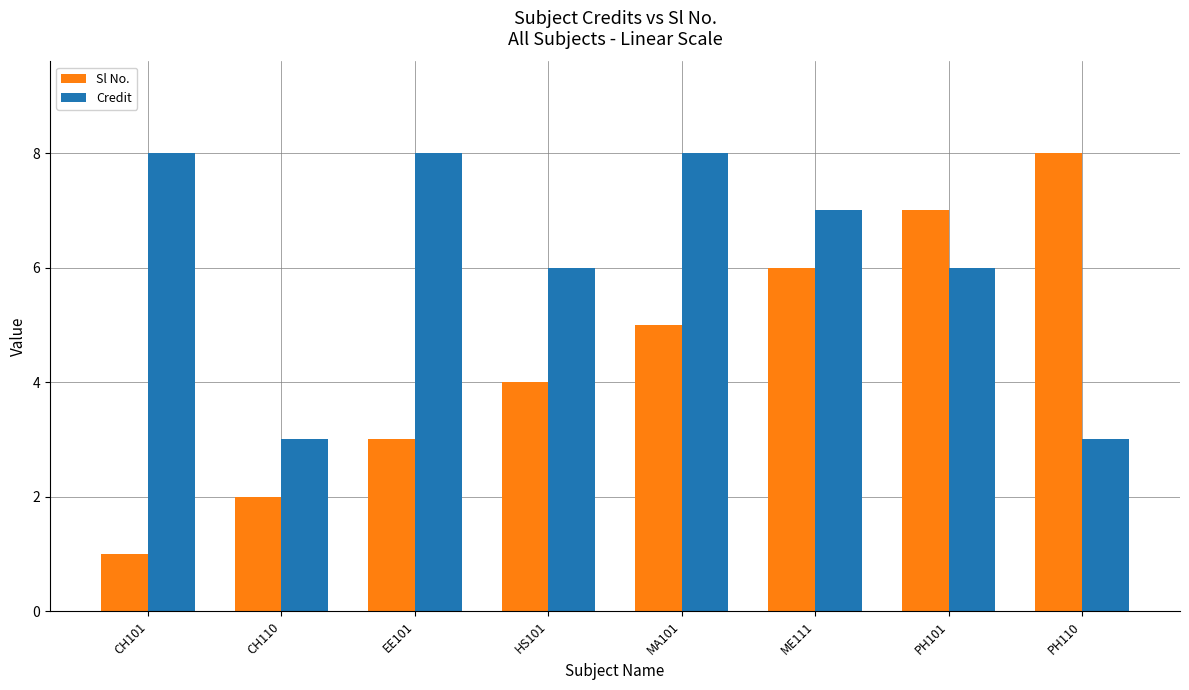

What is the sum of all Credit values?

49